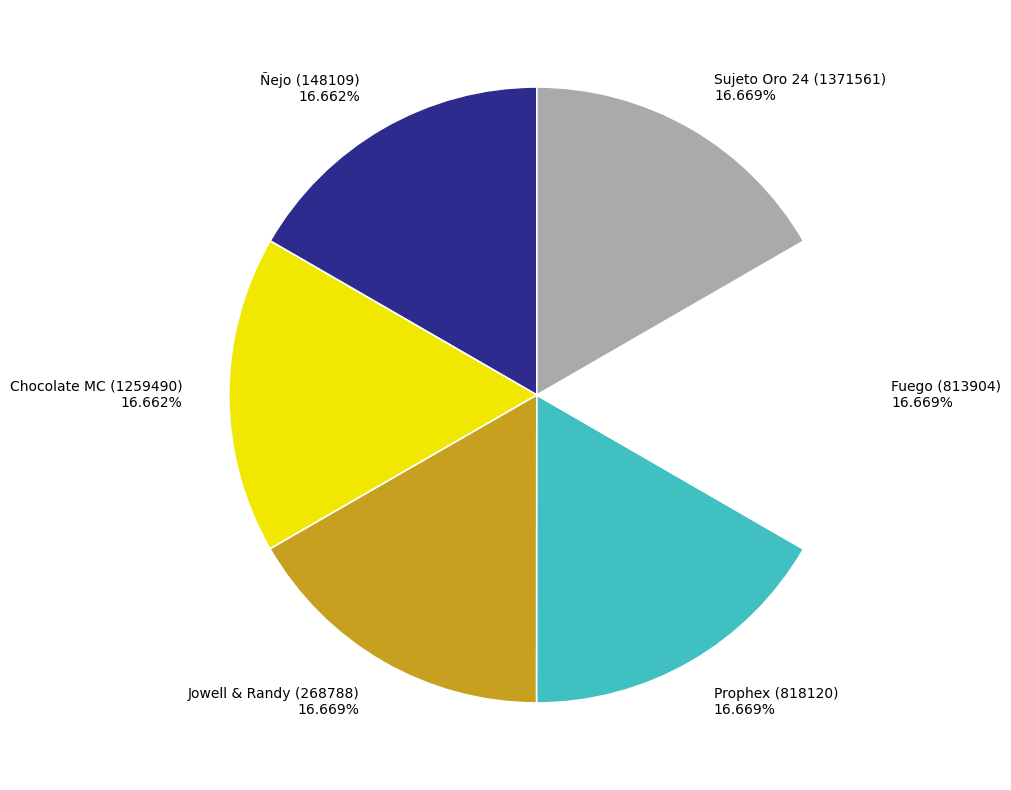

Does Sujeto Oro 24 (1371561) 16.669% represent more than half of the total?

No